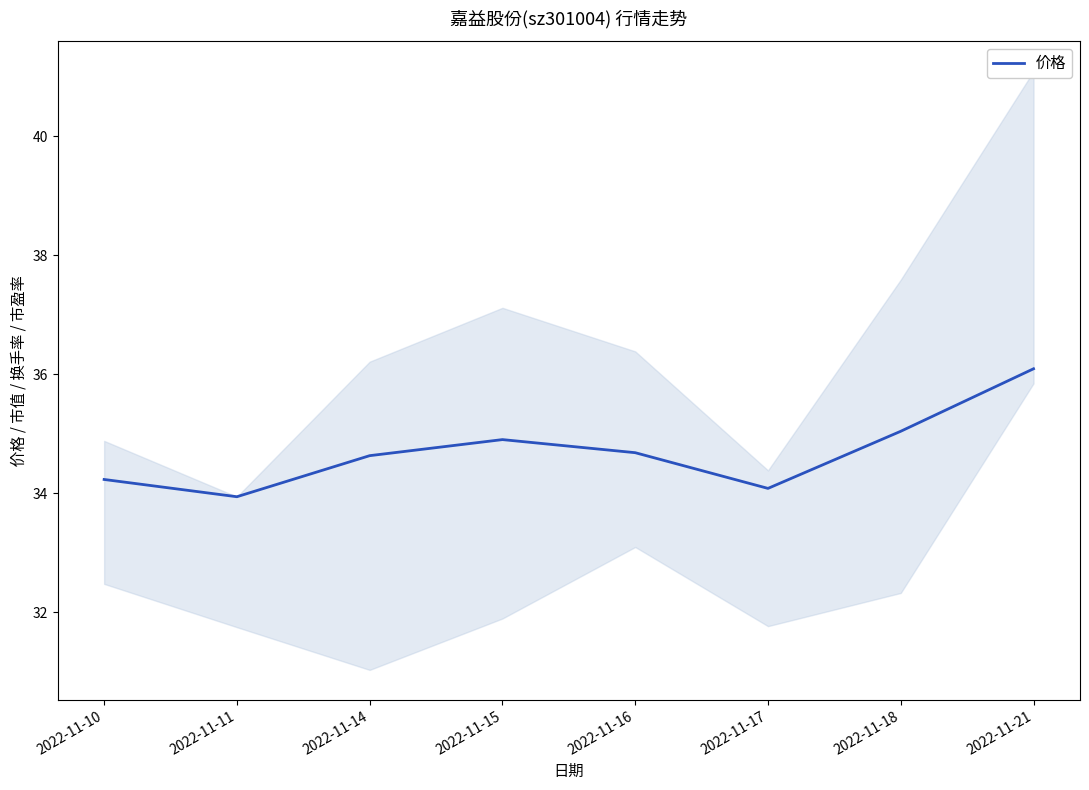

The chart shows a value of 34.7 at 2022-11-16. True or false?

True